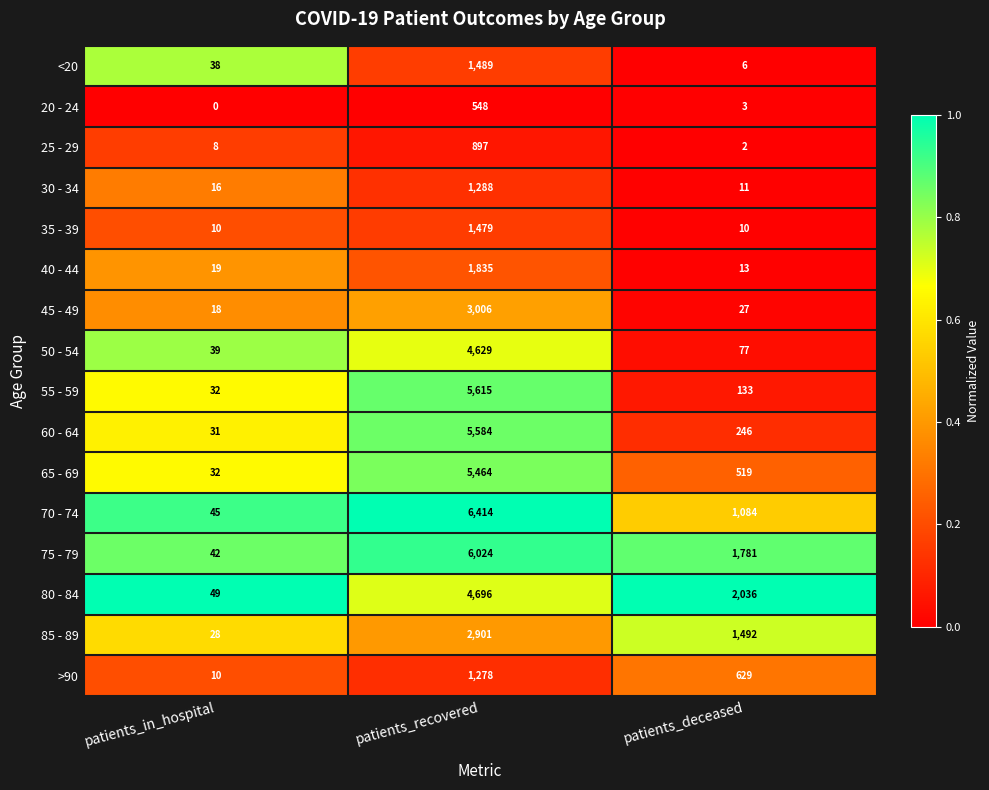

What is the lowest value of the <20 series?

6